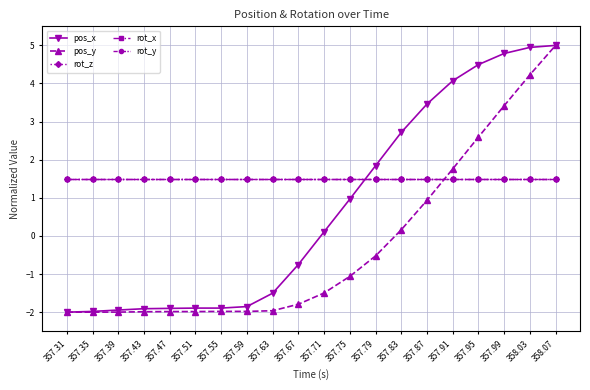

Does the chart have visible grid lines?

Yes